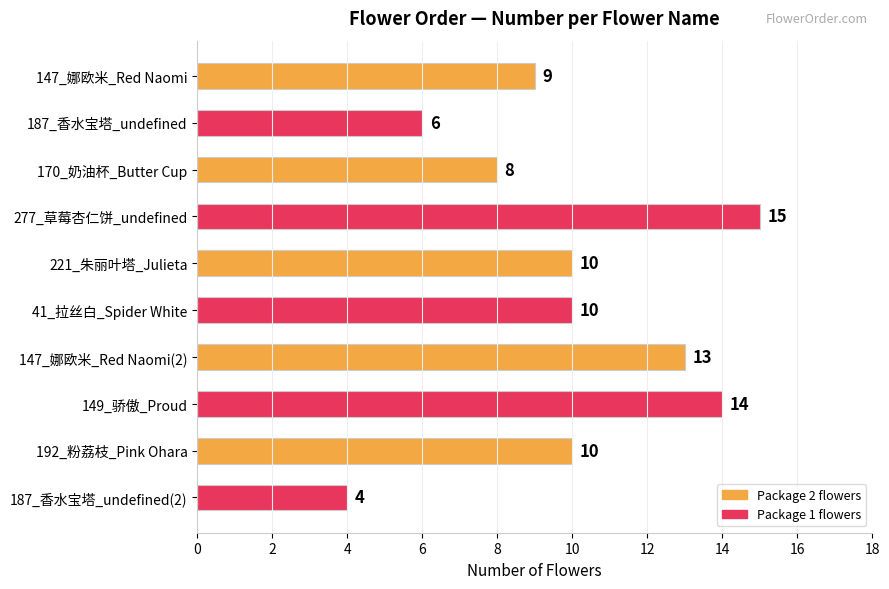

What is the change in value from 147_娜欧米_Red Naomi to 221_朱丽叶塔_Julieta?

+1